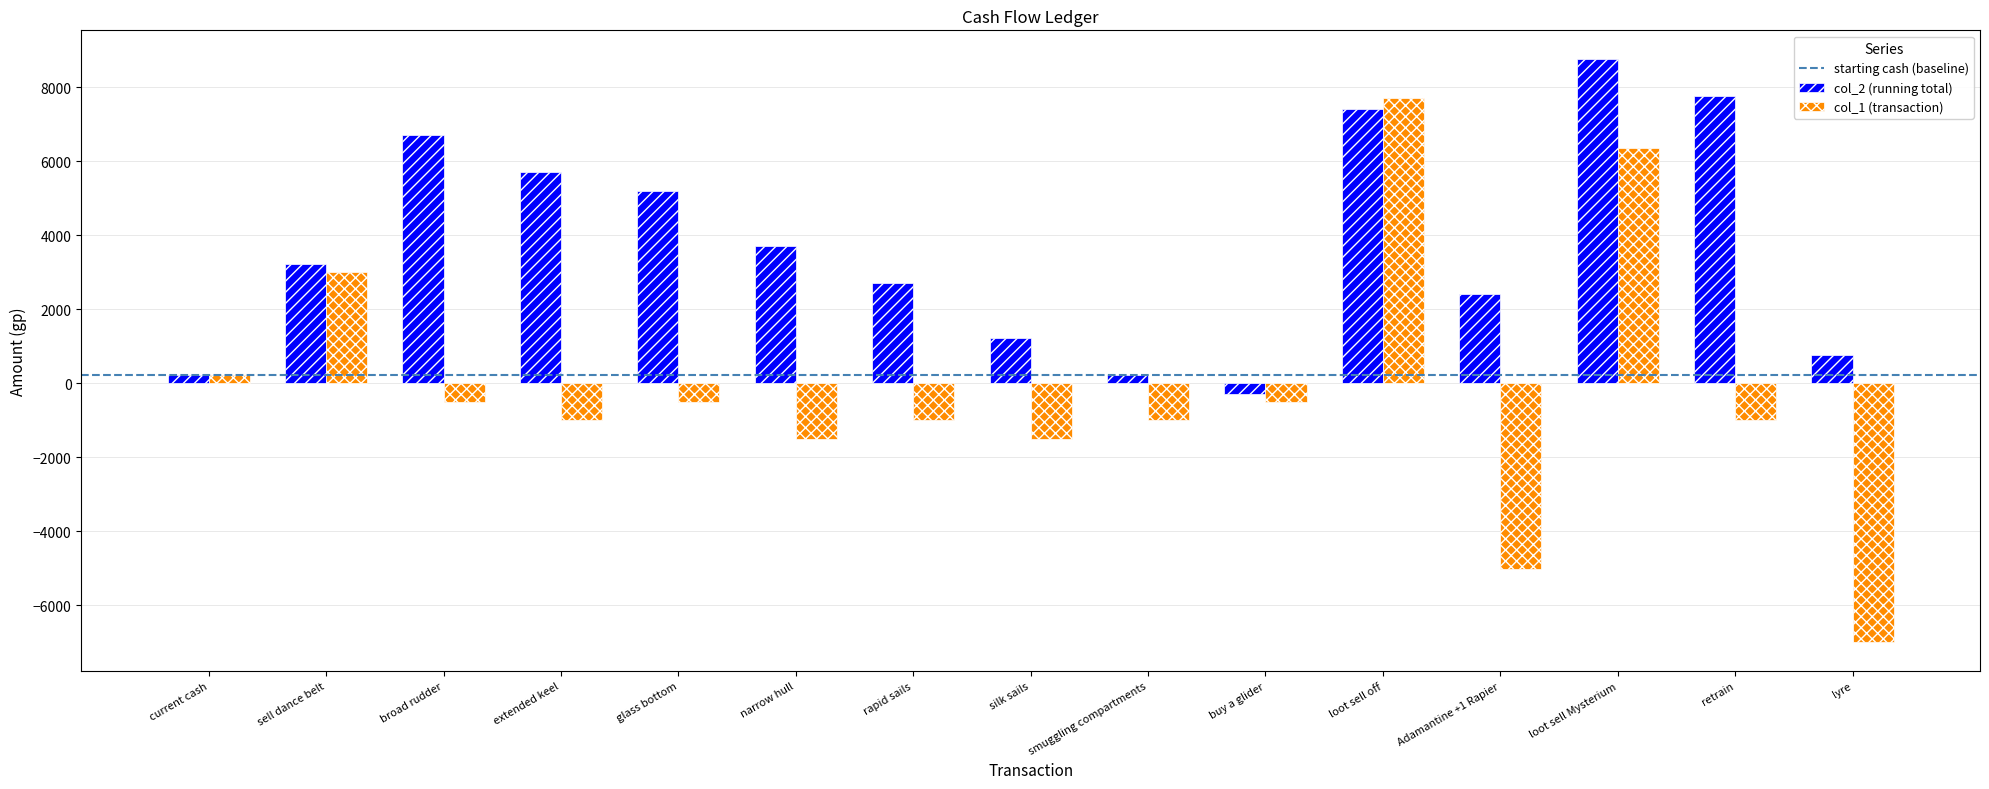

What position from the left is retrain?

14